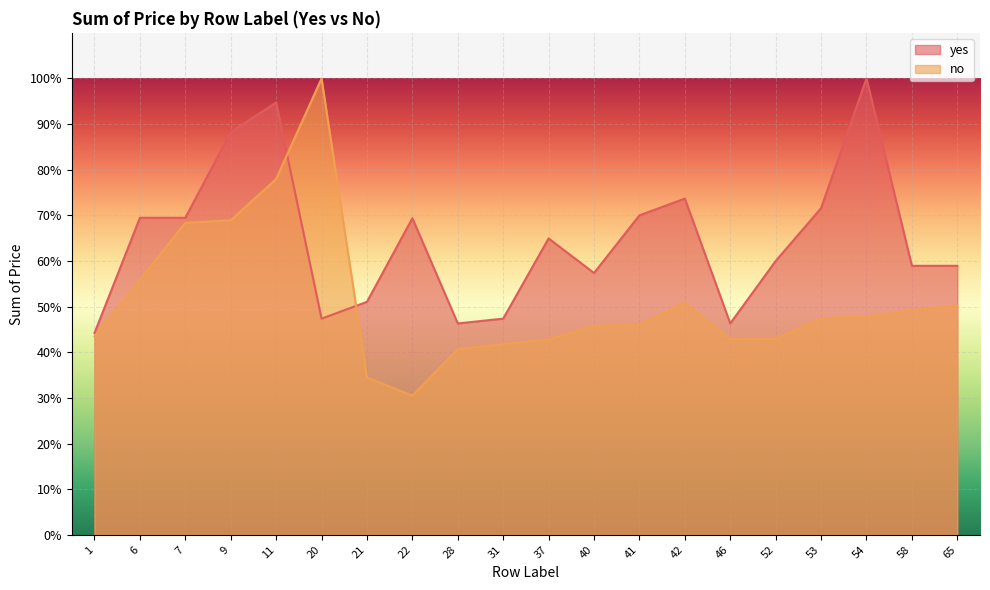

Is the value of no at 58 greater than the value of yes at 1?

Yes